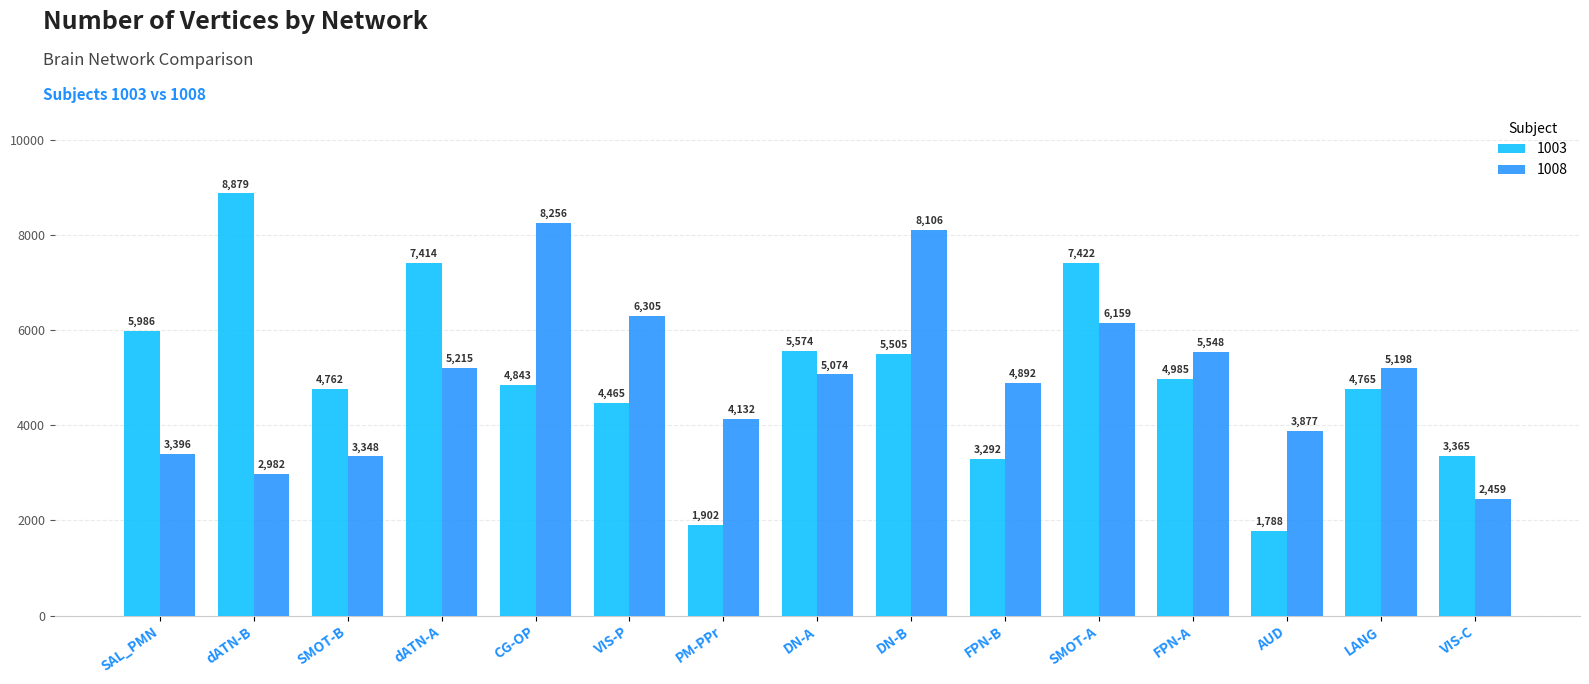

Where does the 1008 series first go above 5074?

dATN-A